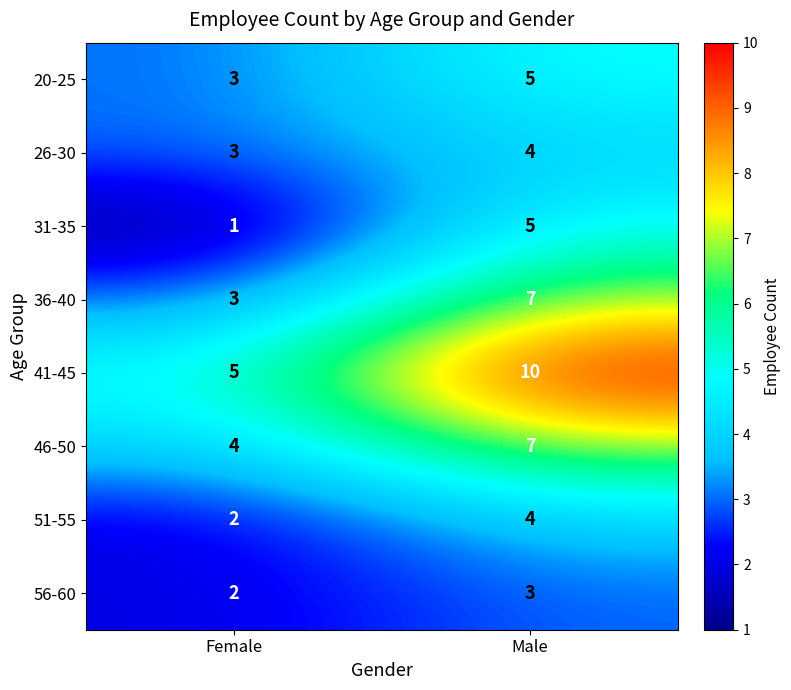

The value of 46-50 at Female is 4. True or false?

True